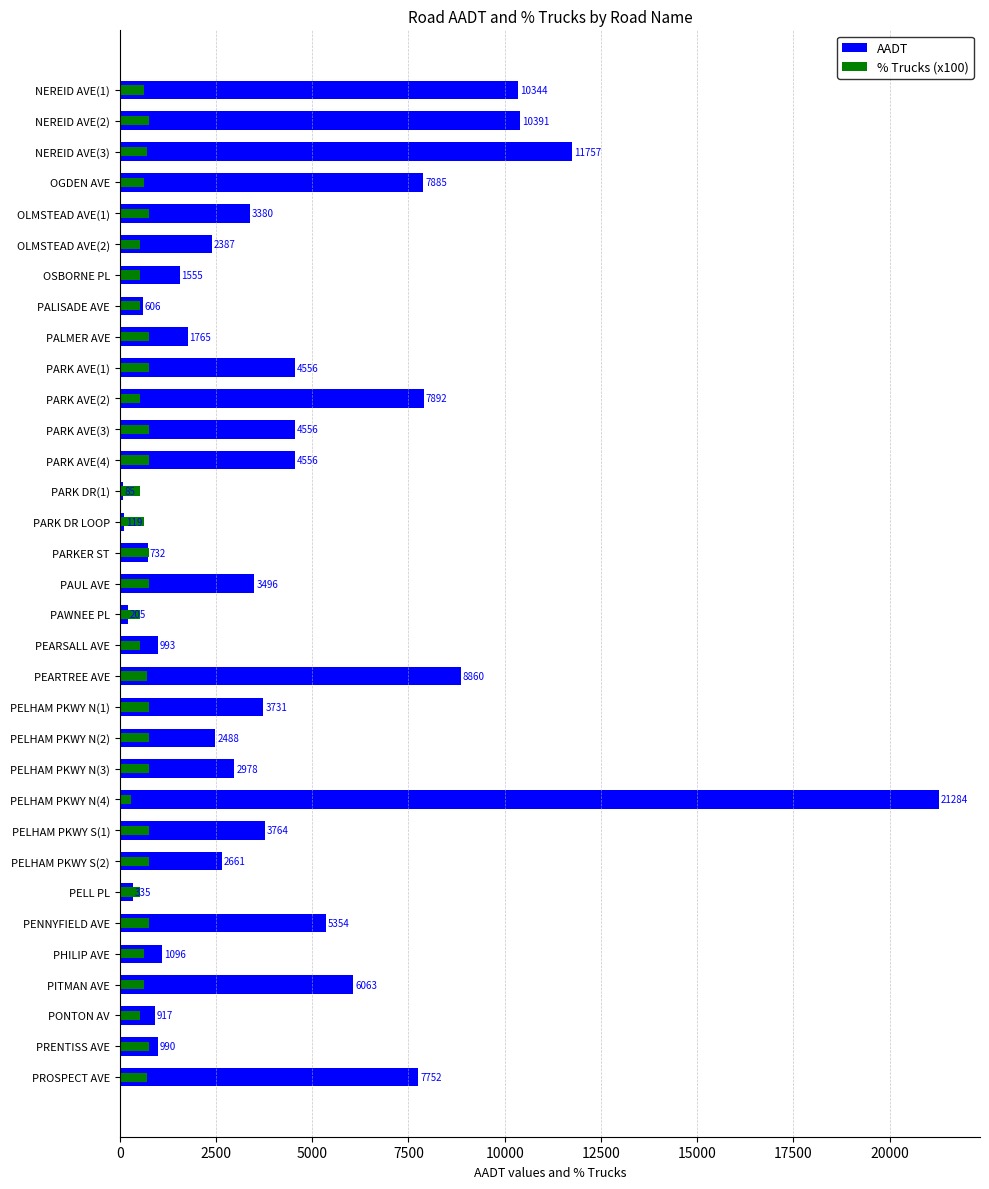

The value of AADT at PITMAN AVE is 6063. True or false?

True